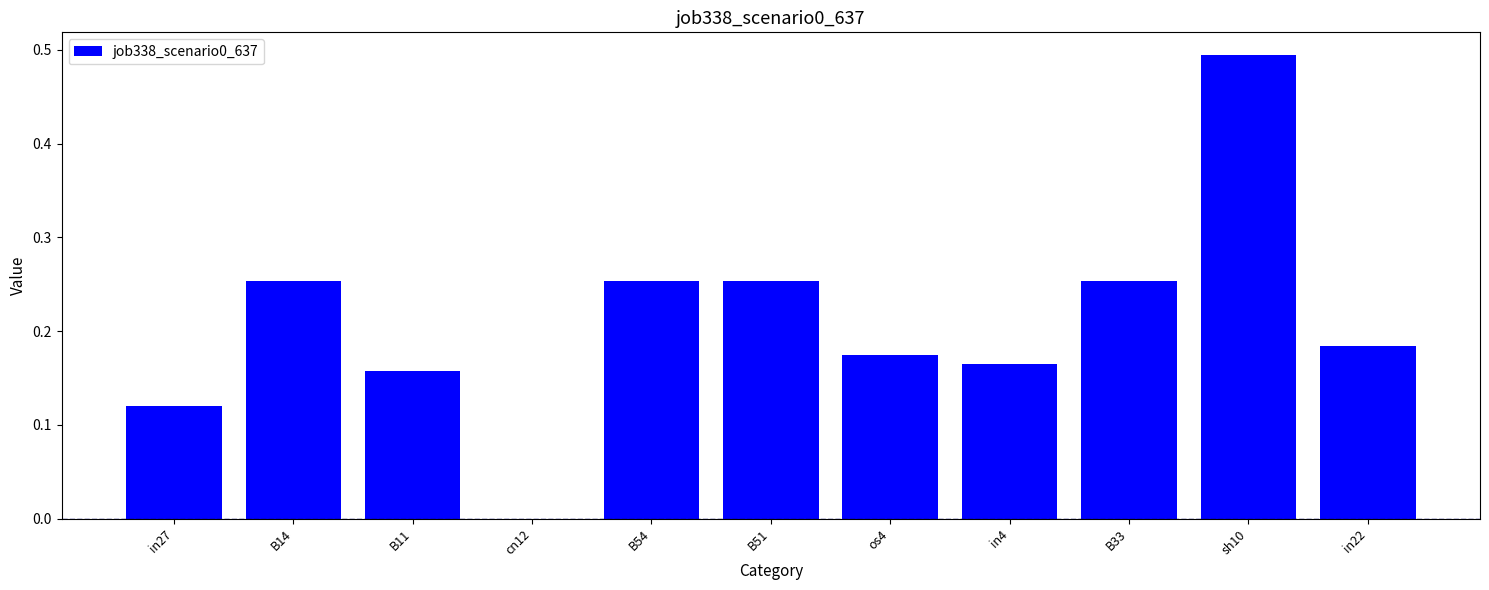

True or false: the data shows 0.2 at sh10.

False